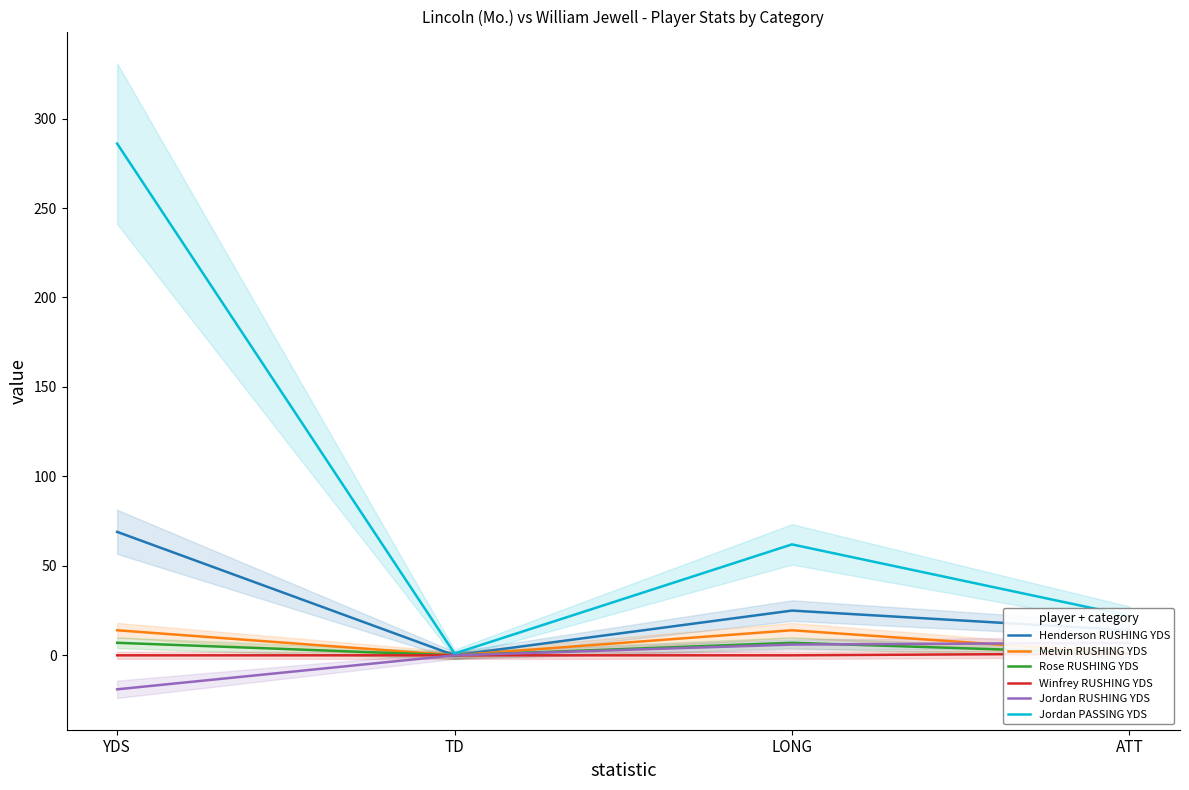

Is this an area chart (filled region under the line)?

No